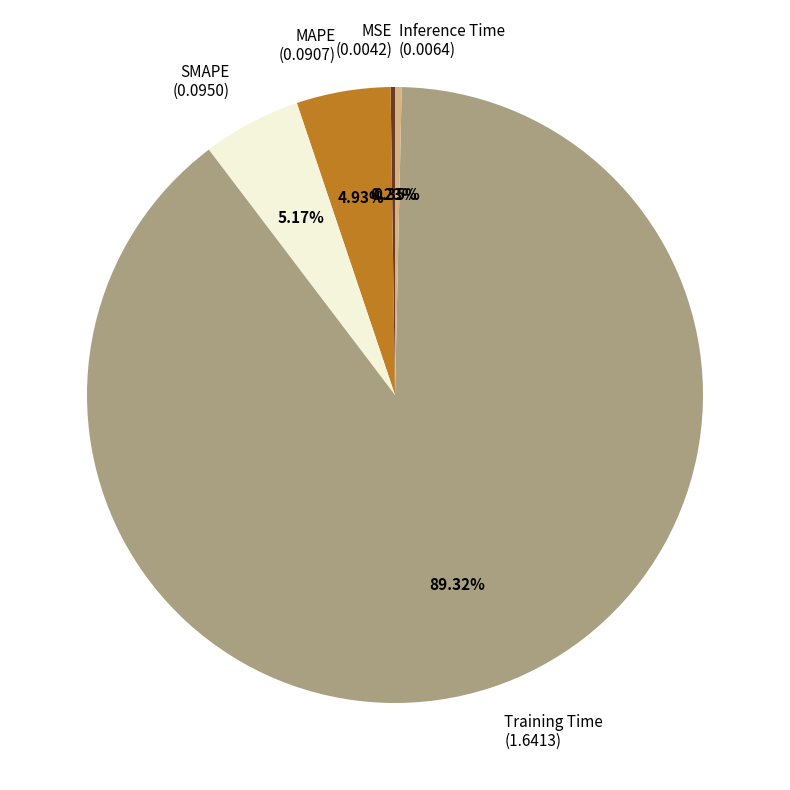

Which category has the biggest portion of the pie?

Training Time